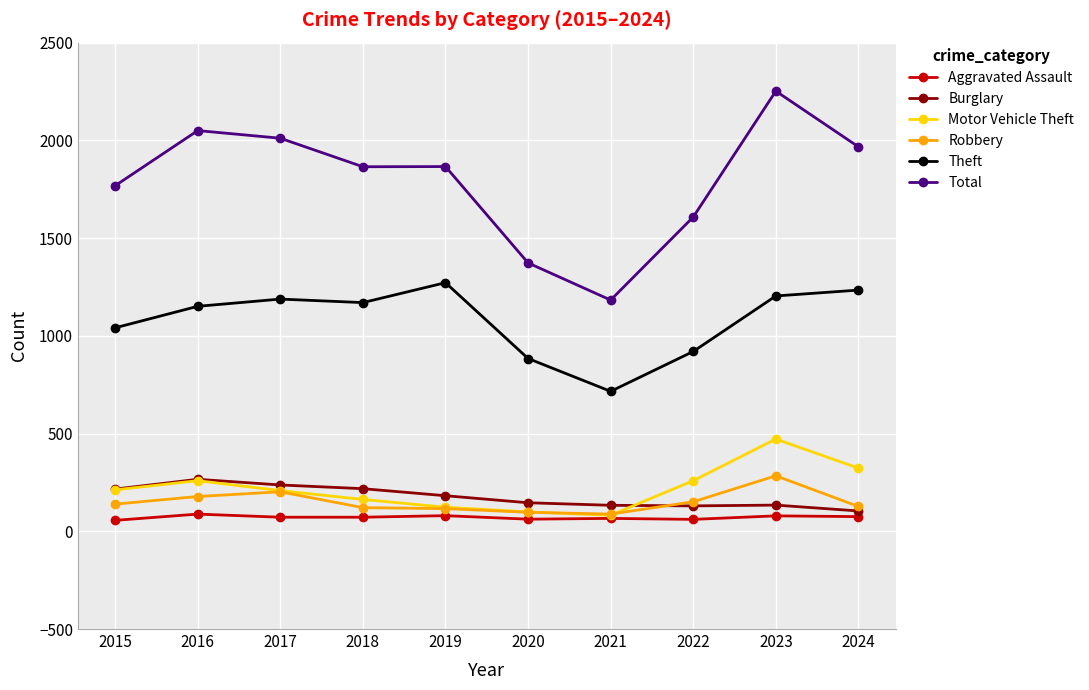

Which series has the widest spread of values?

Total